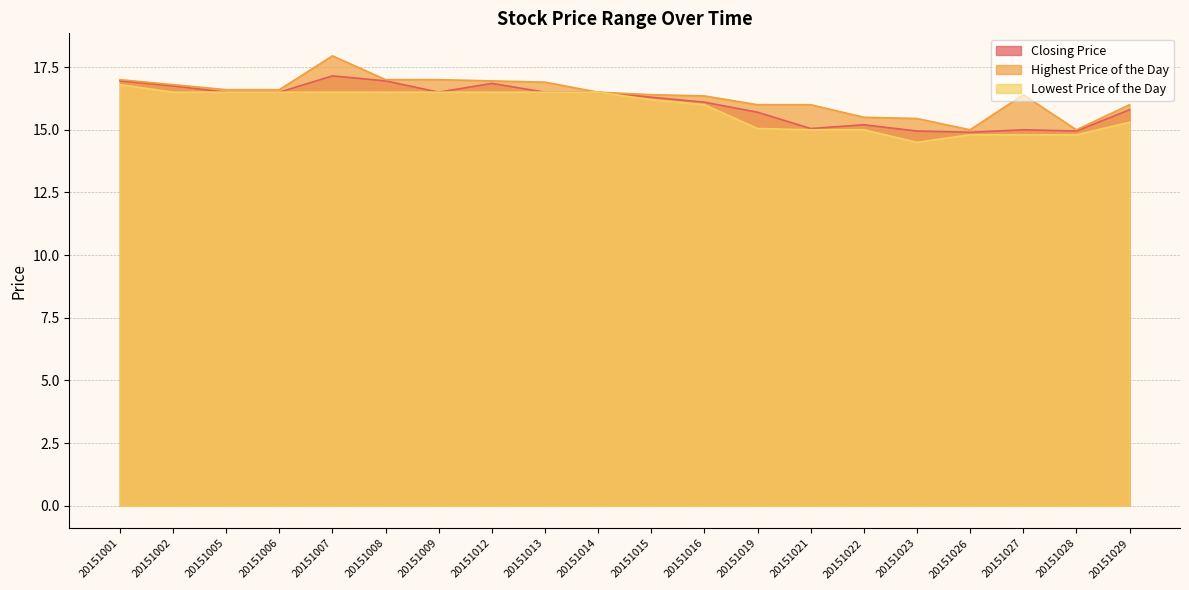

What are all the series names shown in the legend?

Closing Price, Highest Price of the Day, Lowest Price of the Day